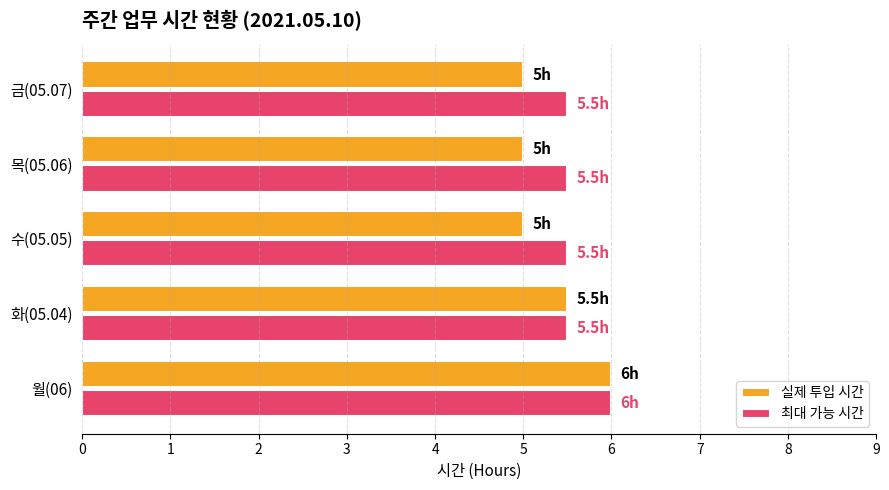

What is the average value of the 최대 가능 시간 series?

5.6